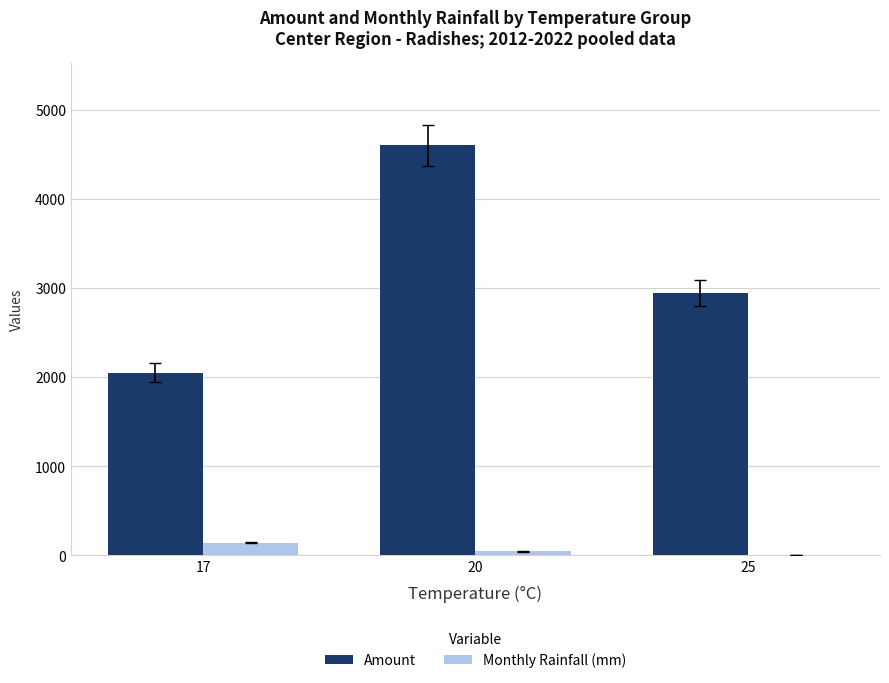

How many data points does each series have?

3